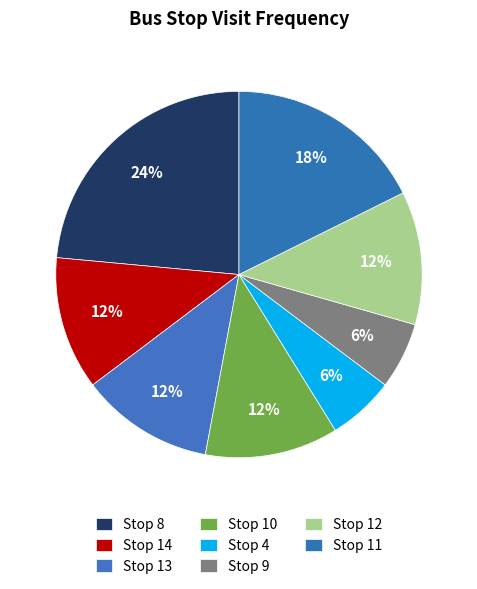

How many segments does this pie chart have?

8